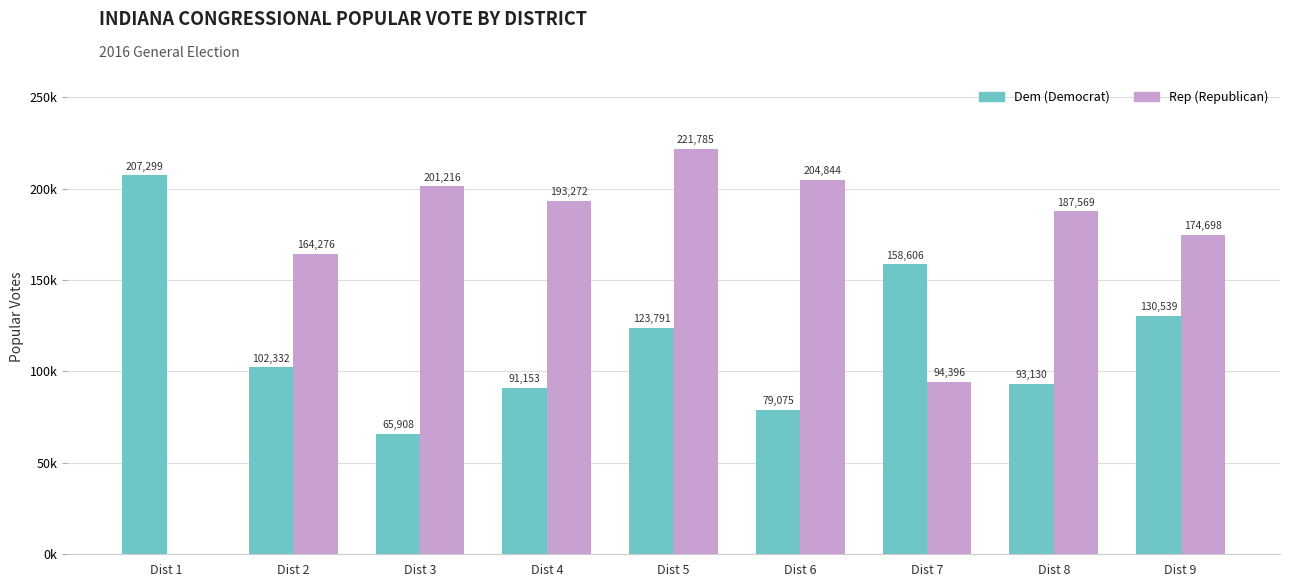

Reading left to right, extract all data points from this chart.

Dem: Dist 1=207299	Dist 2=102332	Dist 3=65908	Dist 4=91153	Dist 5=123791	Dist 6=79075	Dist 7=158606	Dist 8=93130	Dist 9=130539
Rep: Dist 1=0	Dist 2=164276	Dist 3=201216	Dist 4=193272	Dist 5=221785	Dist 6=204844	Dist 7=94396	Dist 8=187569	Dist 9=174698